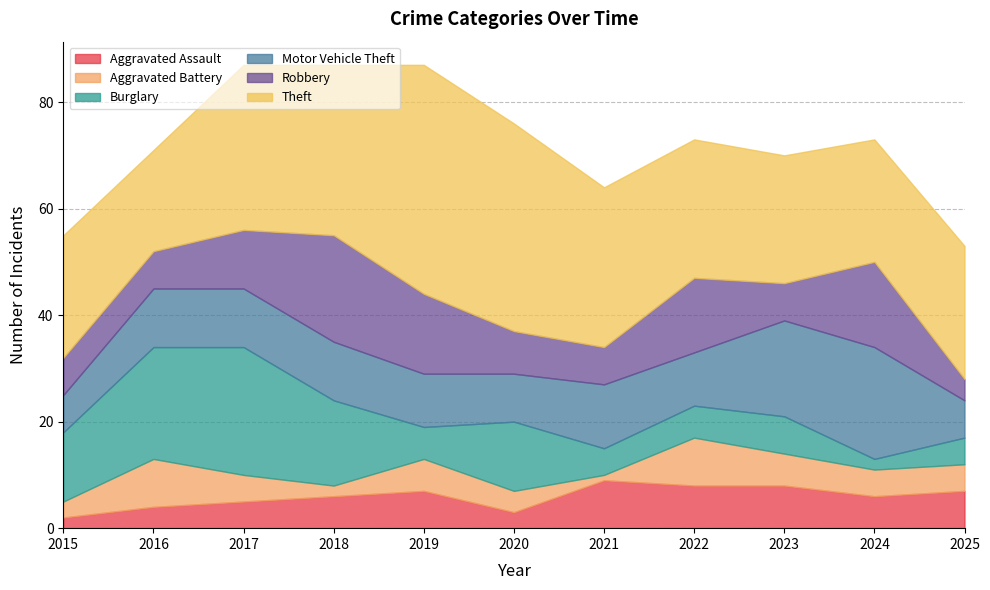

What is the value of the Motor Vehicle Theft point at the 5th from the left?

10